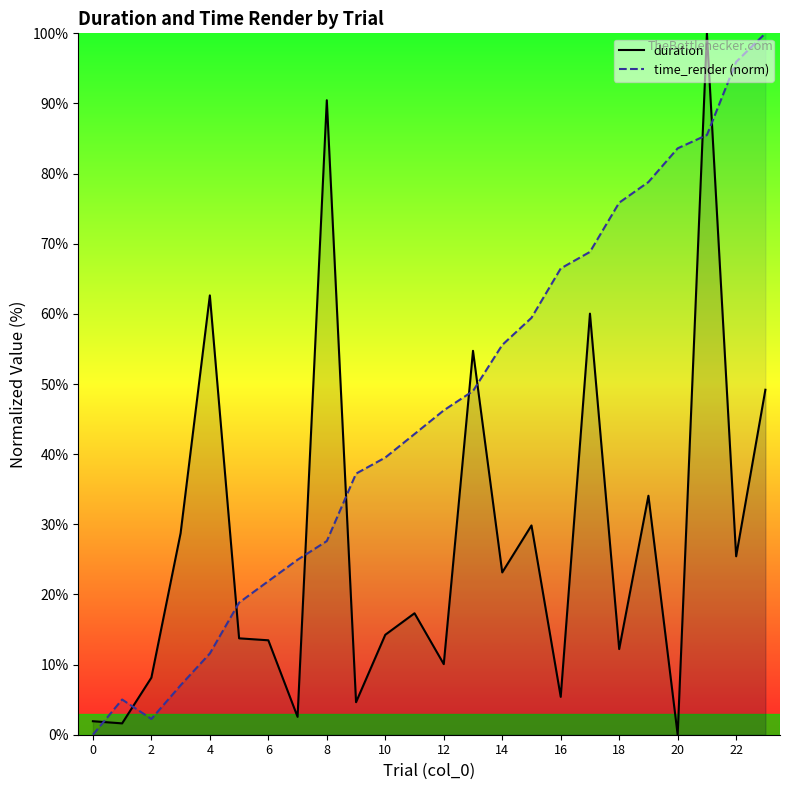

How many series are shown in this chart?

2